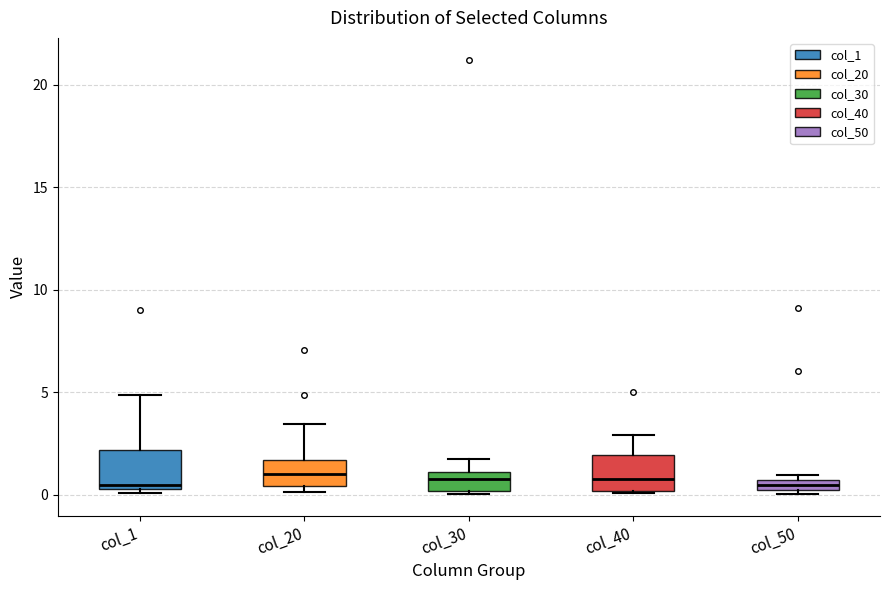

Where does the median line of the box for col_20 sit on the y-axis? The values are not printed on the chart, so give them approximately, as read against the axis.

1.0